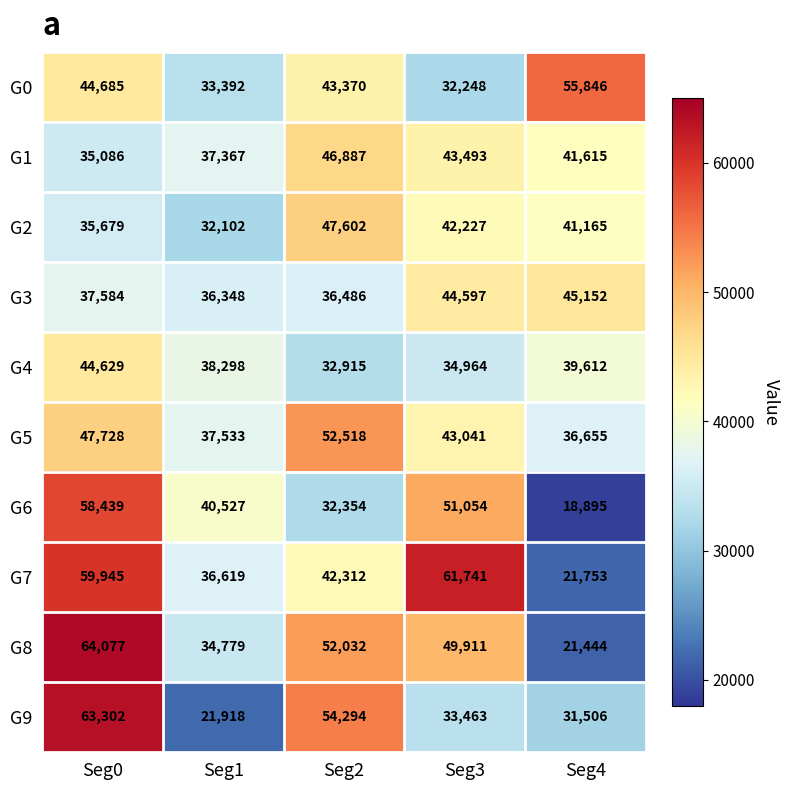

Which series has the largest range (max minus min)?

G8